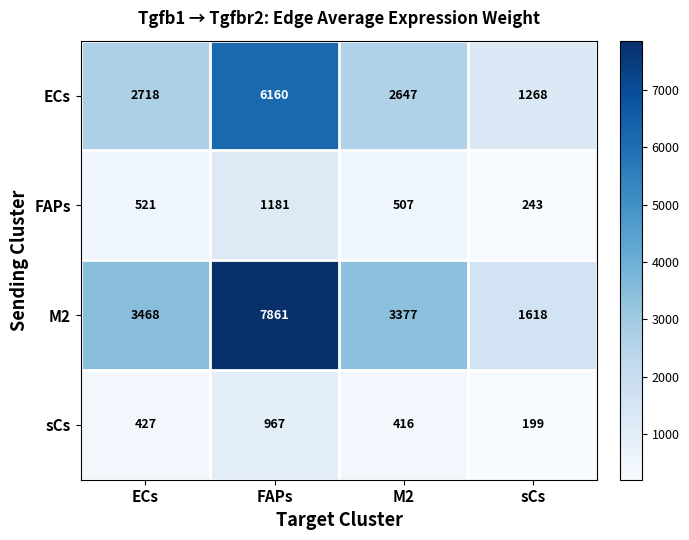

What is the minimum value shown in the chart?

199